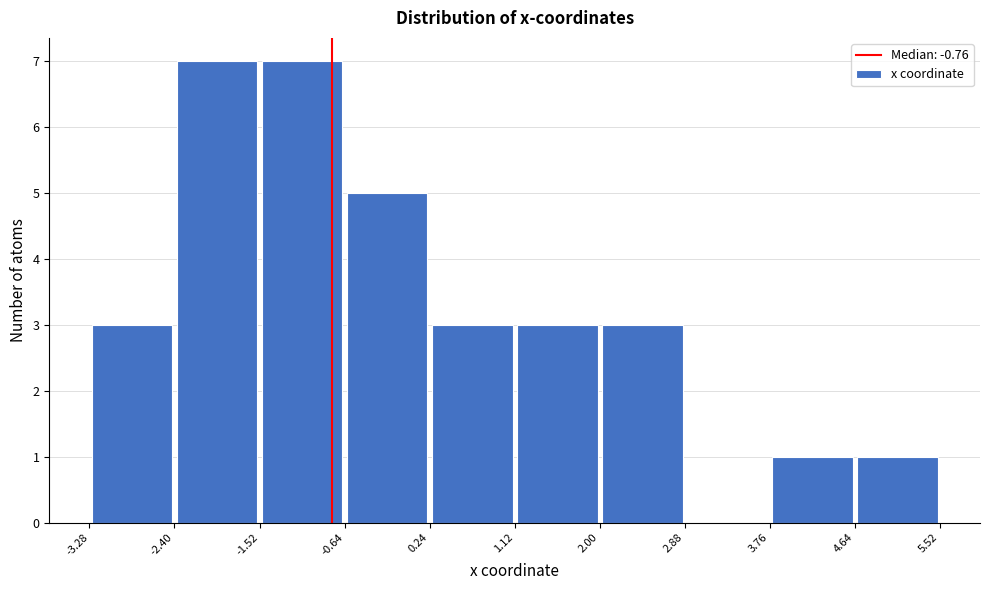

Reading left to right, transcribe this chart: for each bar, give the range it covers on the x-axis and its height. The values are not printed on the chart, so give them approximately, as read against the axis.

-3.28 to -2.40: 3
-2.40 to -1.52: 7
-1.52 to -0.64: 7
-0.64 to 0.24: 5
0.24 to 1.12: 3
1.12 to 2.00: 3
2.00 to 2.88: 3
2.88 to 3.76: 0
3.76 to 4.64: 1
4.64 to 5.52: 1